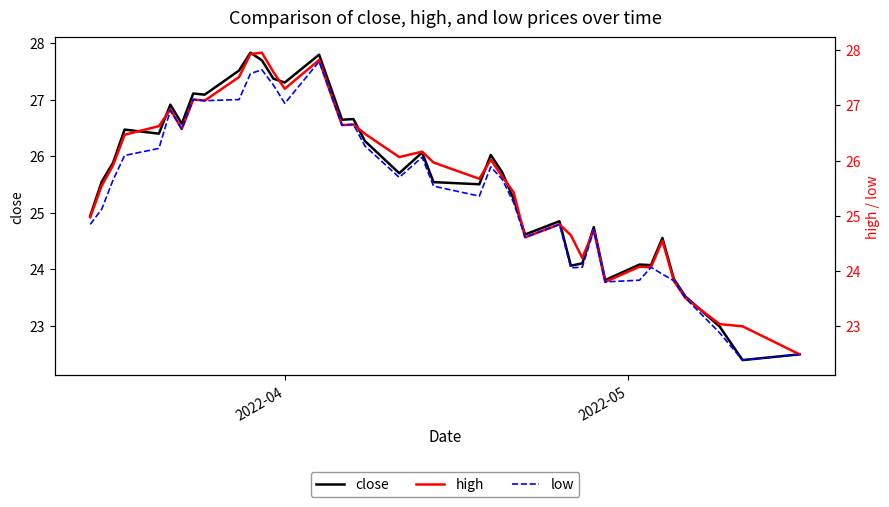

What is the lowest value of the close series?

22.4